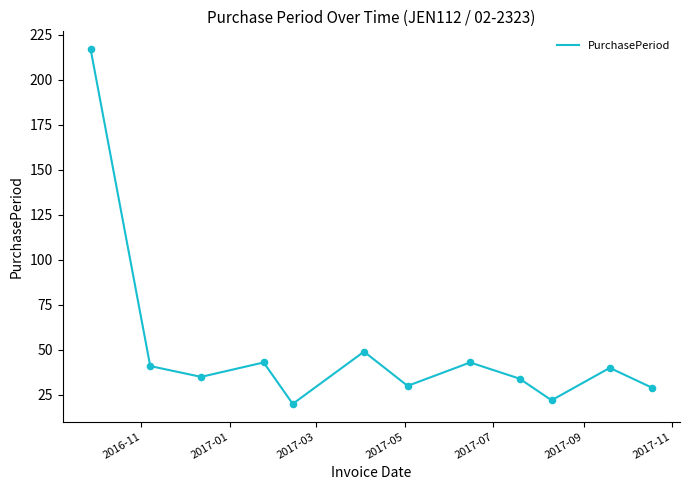

What is the greatest value displayed?

217